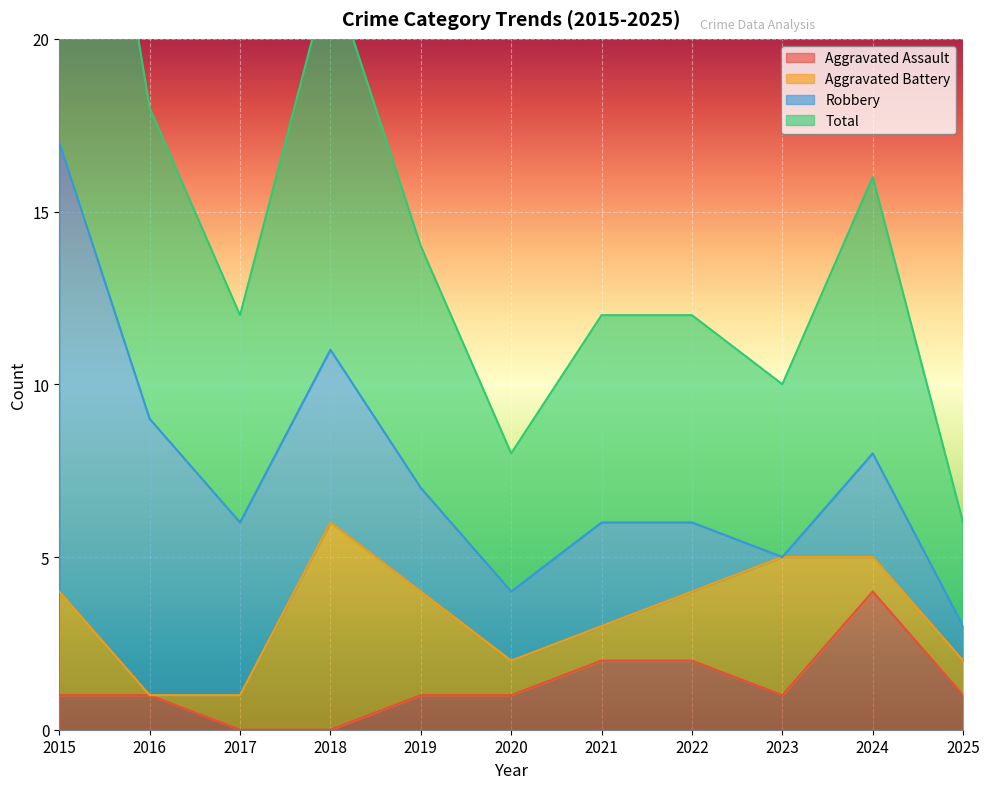

At which category does Total reach its first local peak?

2018